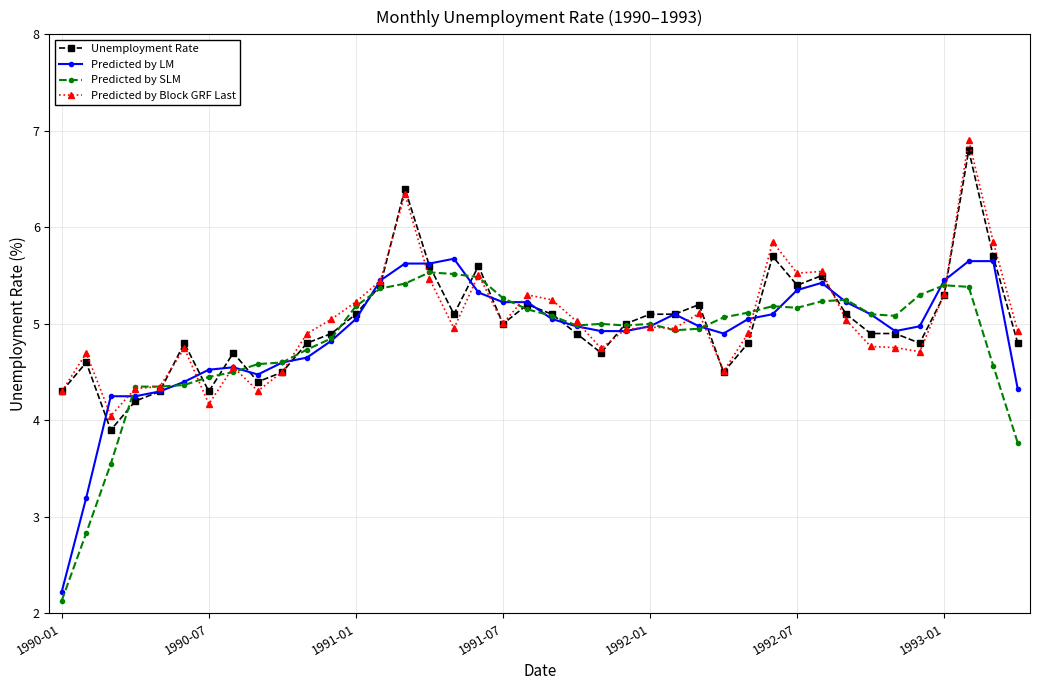

Count the number of data series in this chart.

4